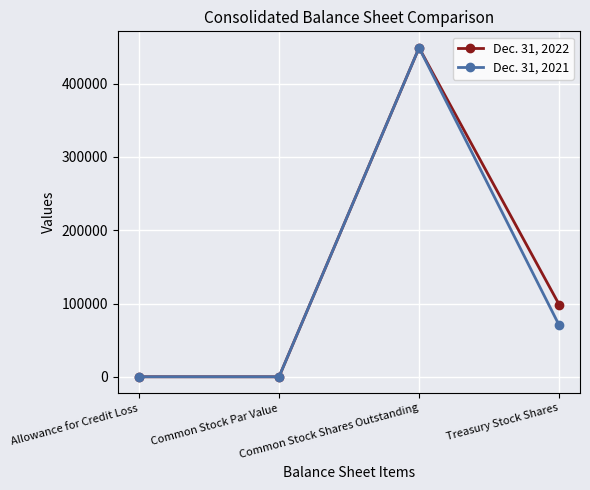

What is the sum of all Dec. 31, 2022 values?

547532